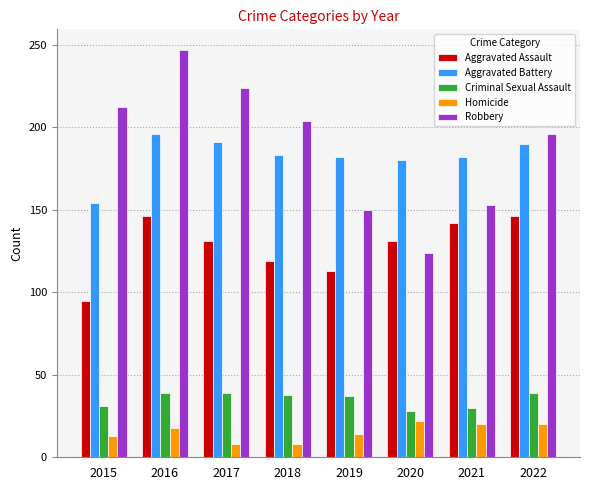

Is the value of Aggravated Battery at 2015 greater than the value of Robbery at 2015?

No